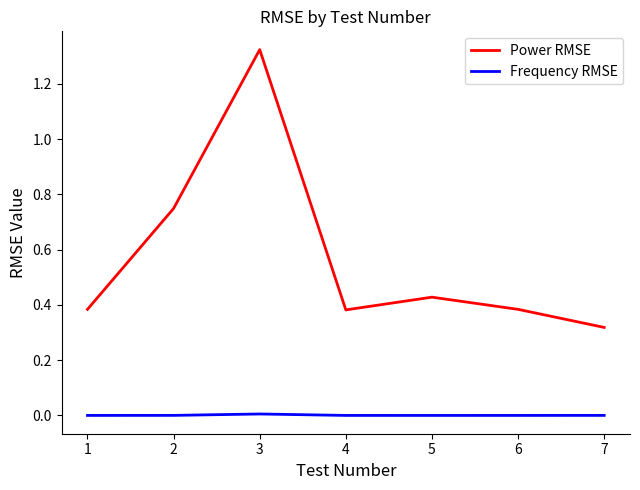

True or false: Frequency RMSE and Power RMSE cross at least once.

False